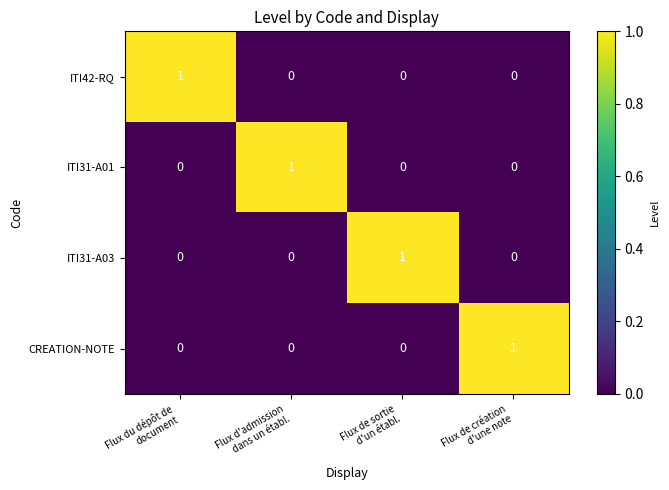

Count the ITI31-A03 values in the range 0 to 1.

4